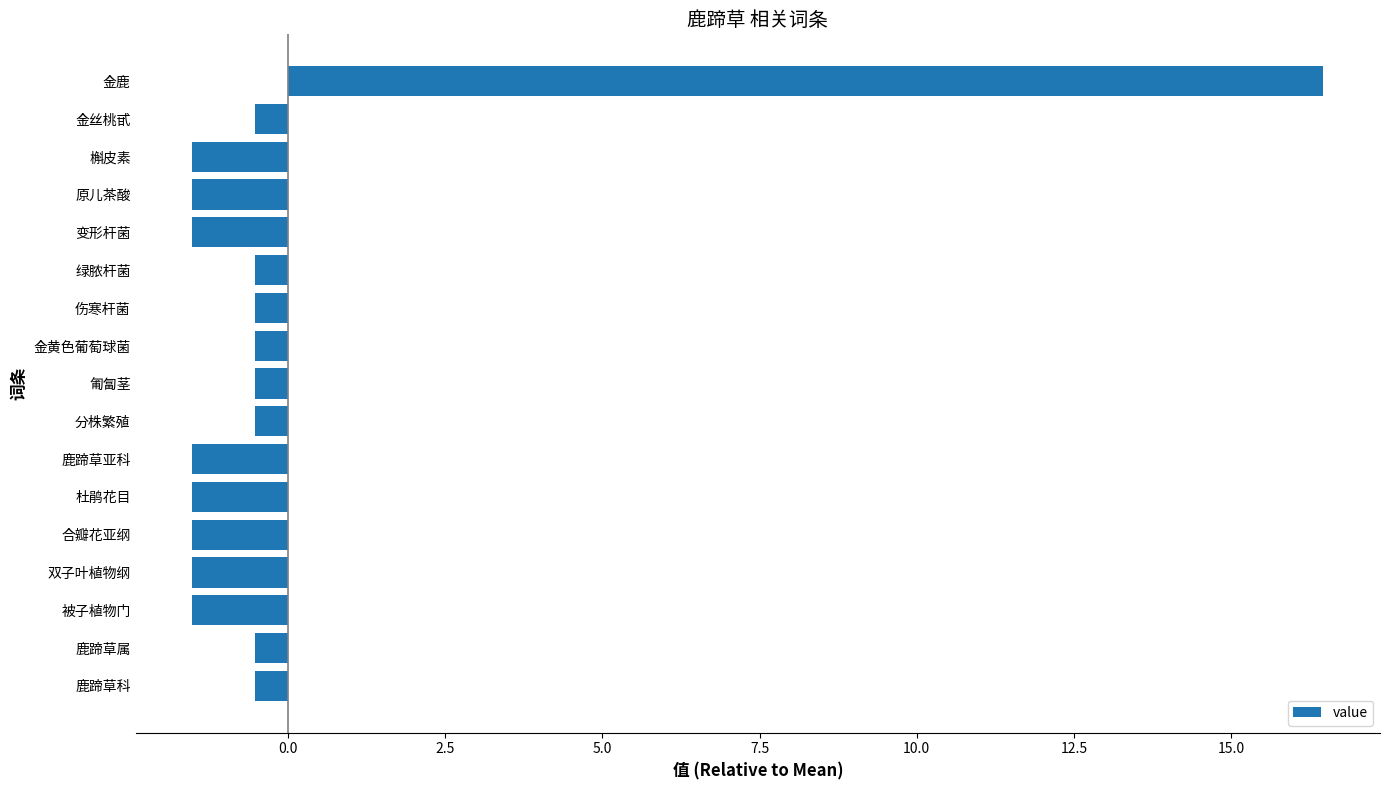

Reading top to bottom, transcribe all the data shown in this chart.

16.5	-0.5	-1.5	-1.5	-1.5	-0.5	-0.5	-0.5	-0.5	-0.5	-1.5	-1.5	-1.5	-1.5	-1.5	-0.5	-0.5